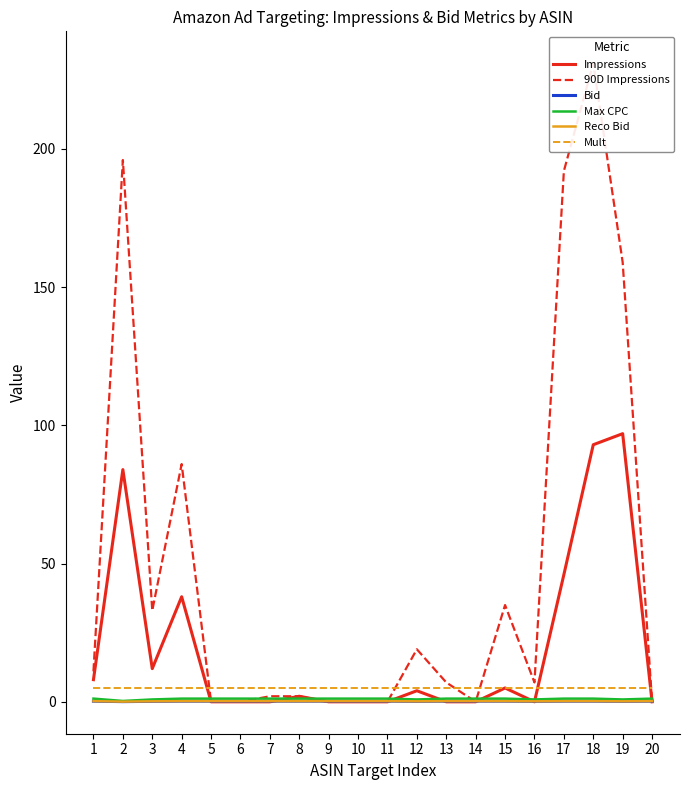

Which has a higher value, 17 or 12?

17